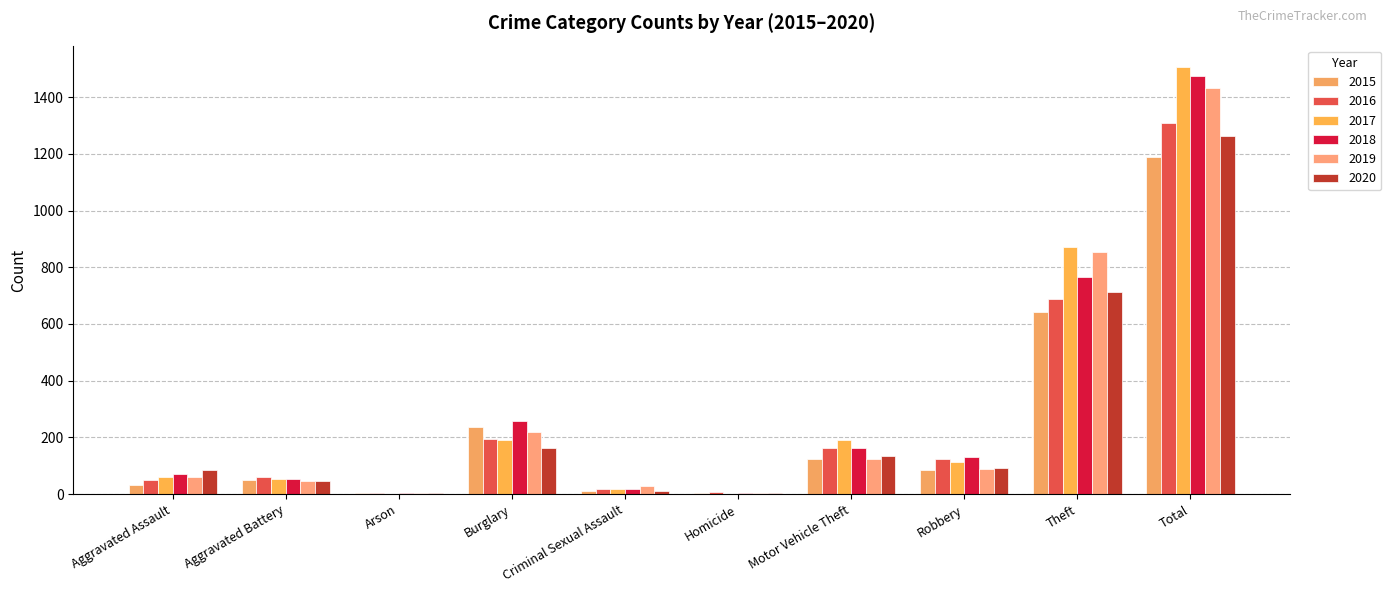

How many categories are shown in the chart?

10